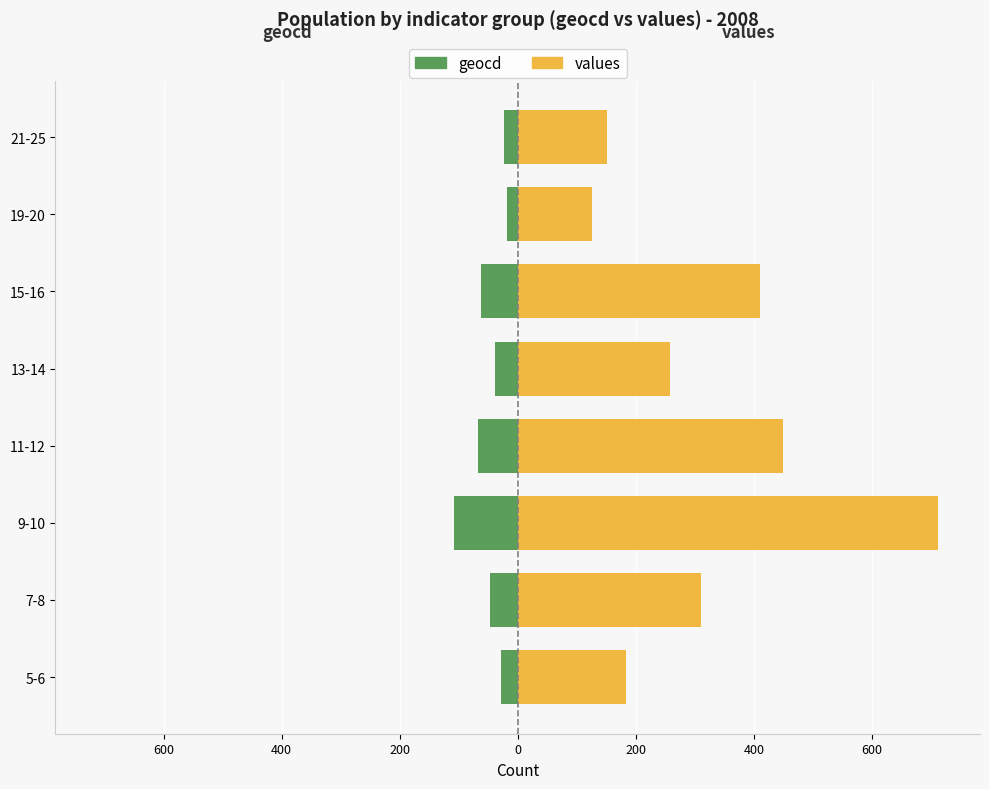

True or false: values (right) has a value of 259 at 21-25.

False